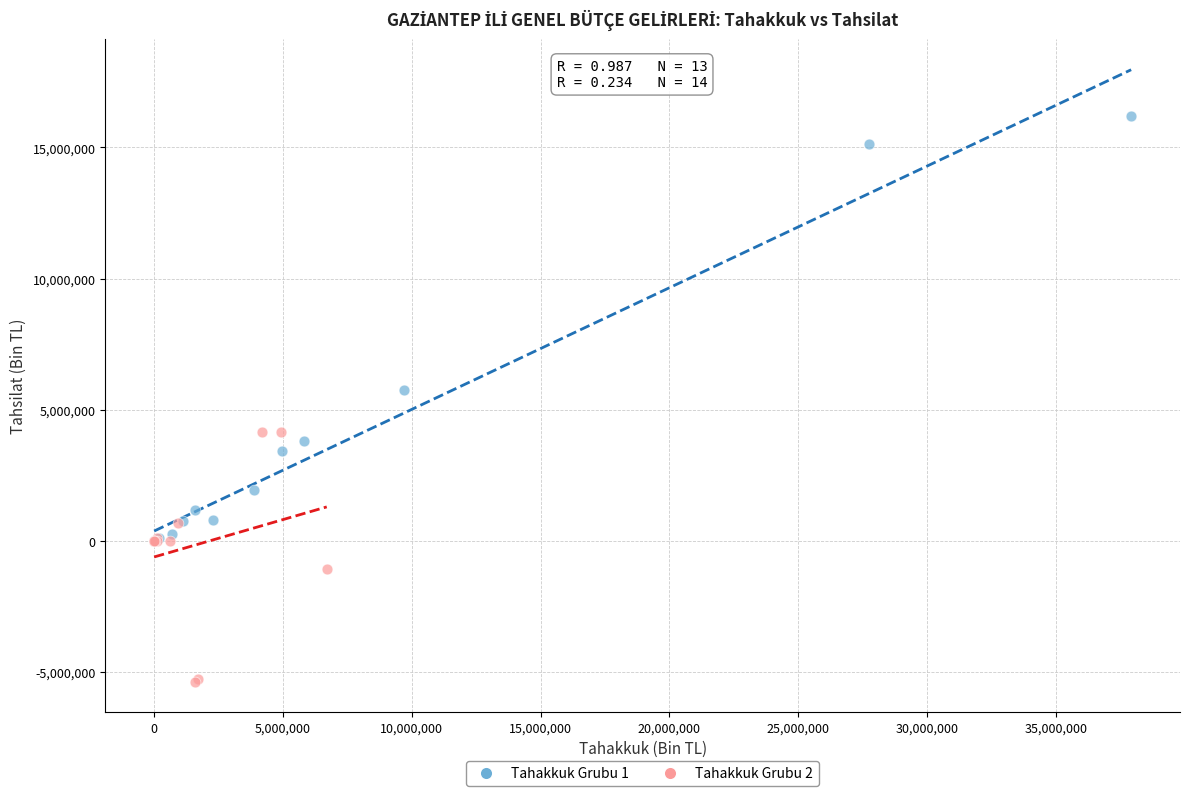

Which series contains the lowest Y value?

Tahakkuk Grubu 2